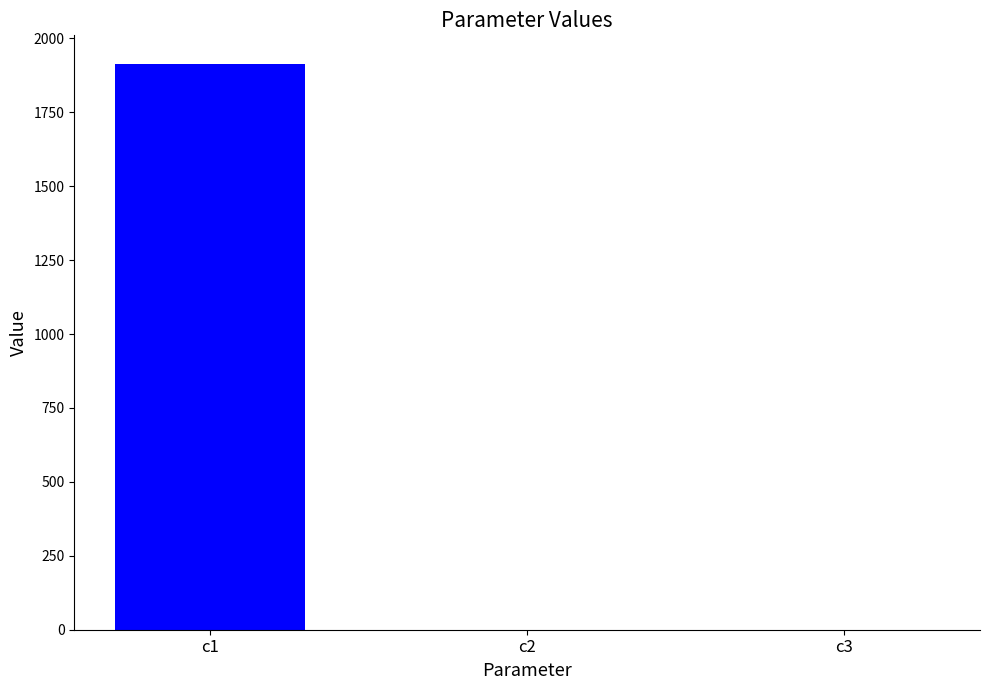

At which category does the chart reach its peak across all series?

c1